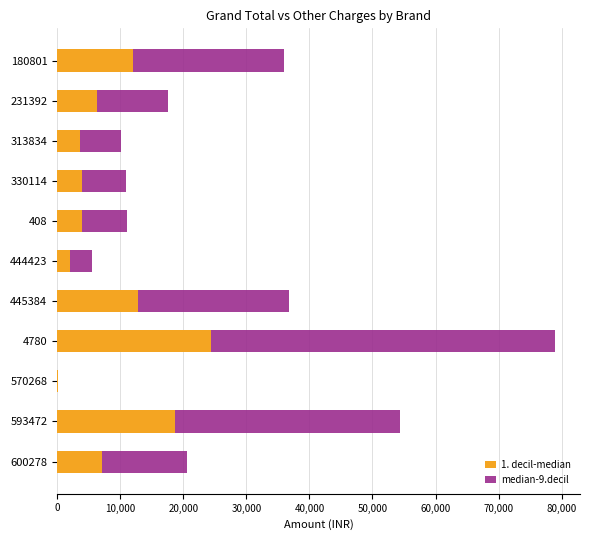

What is the total value across all series at 330114?

10953.3